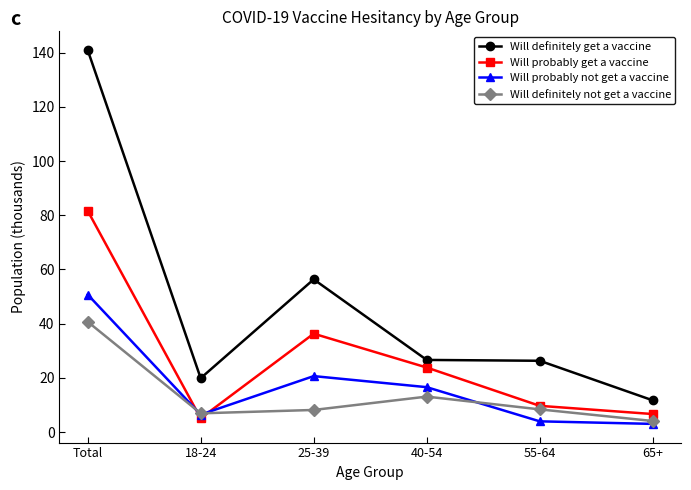

Which series ends up on top after the final intersection of Will probably get a vaccine and Will probably not get a vaccine?

Will probably get a vaccine